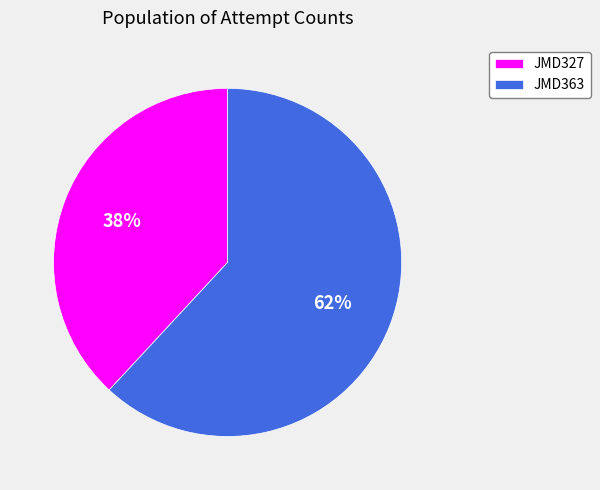

What percentage is the JMD363 slice, to the nearest percent?

62%